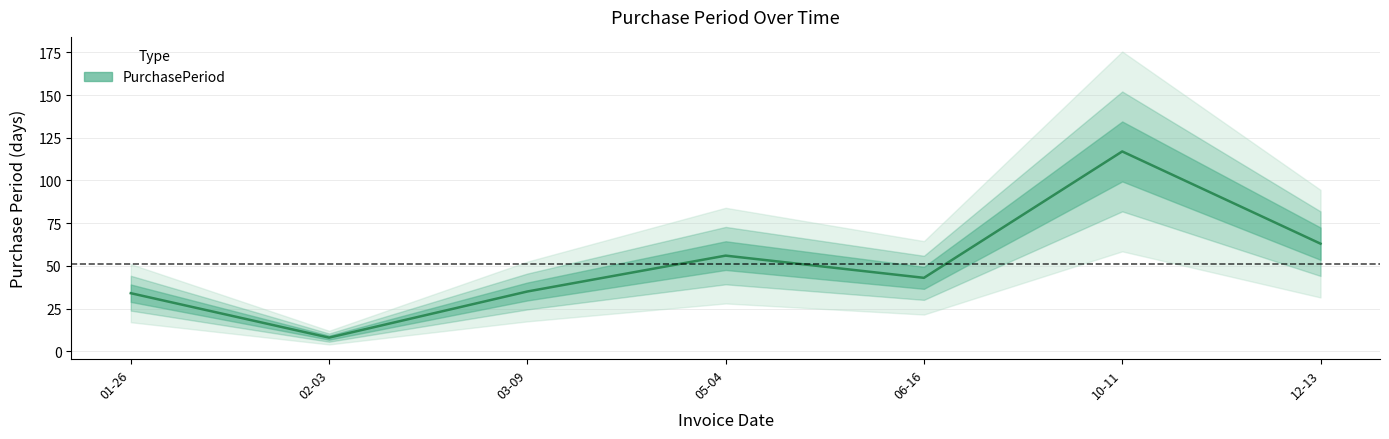

Read the value at 05-04, to the nearest 50.

50